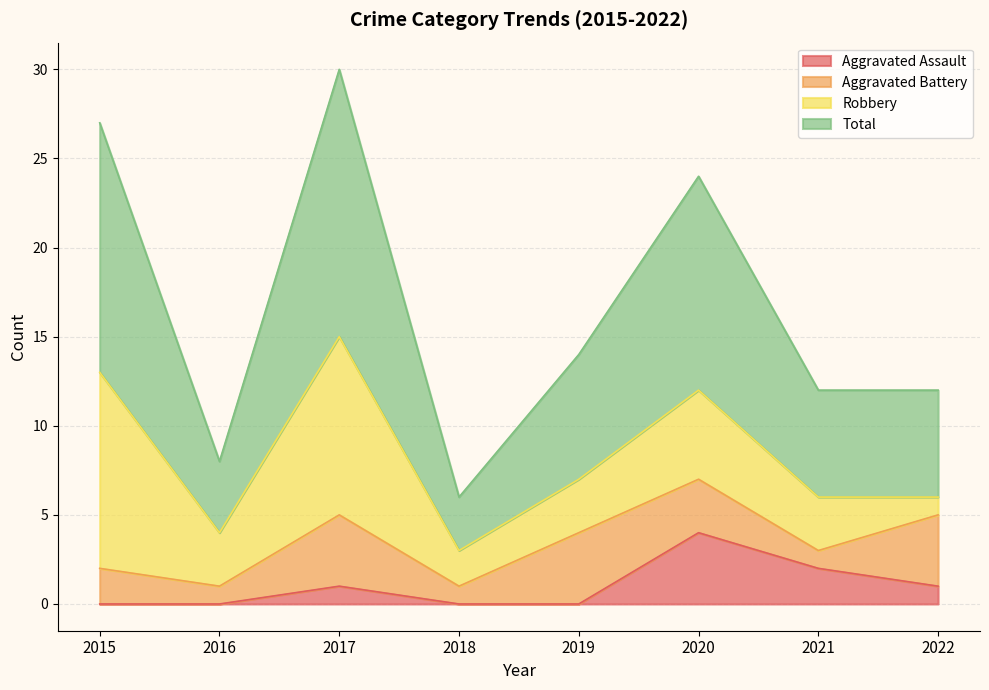

What is the average value of the Aggravated Assault series?

1